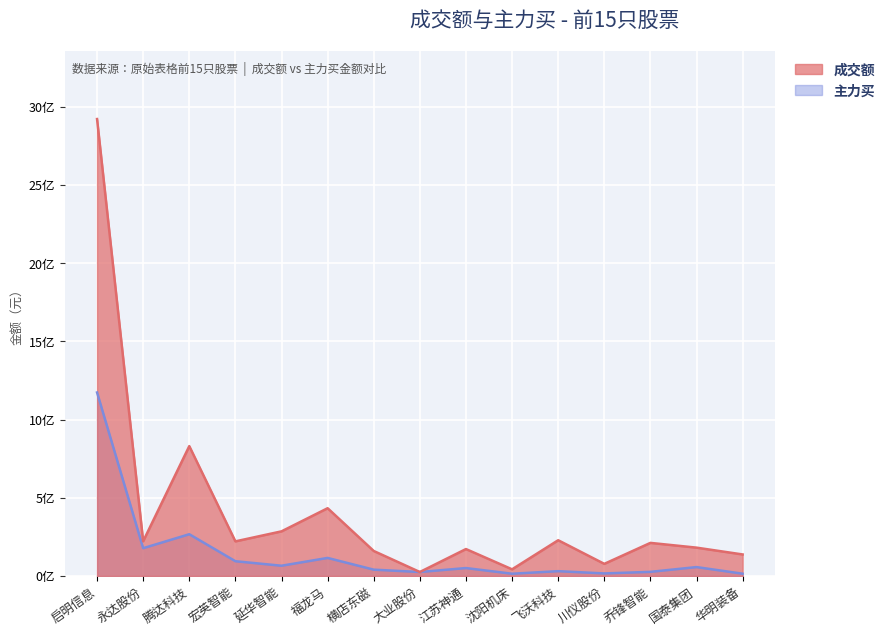

What value does the 主力买 series have at 国泰集团, to the nearest 10?

56721610